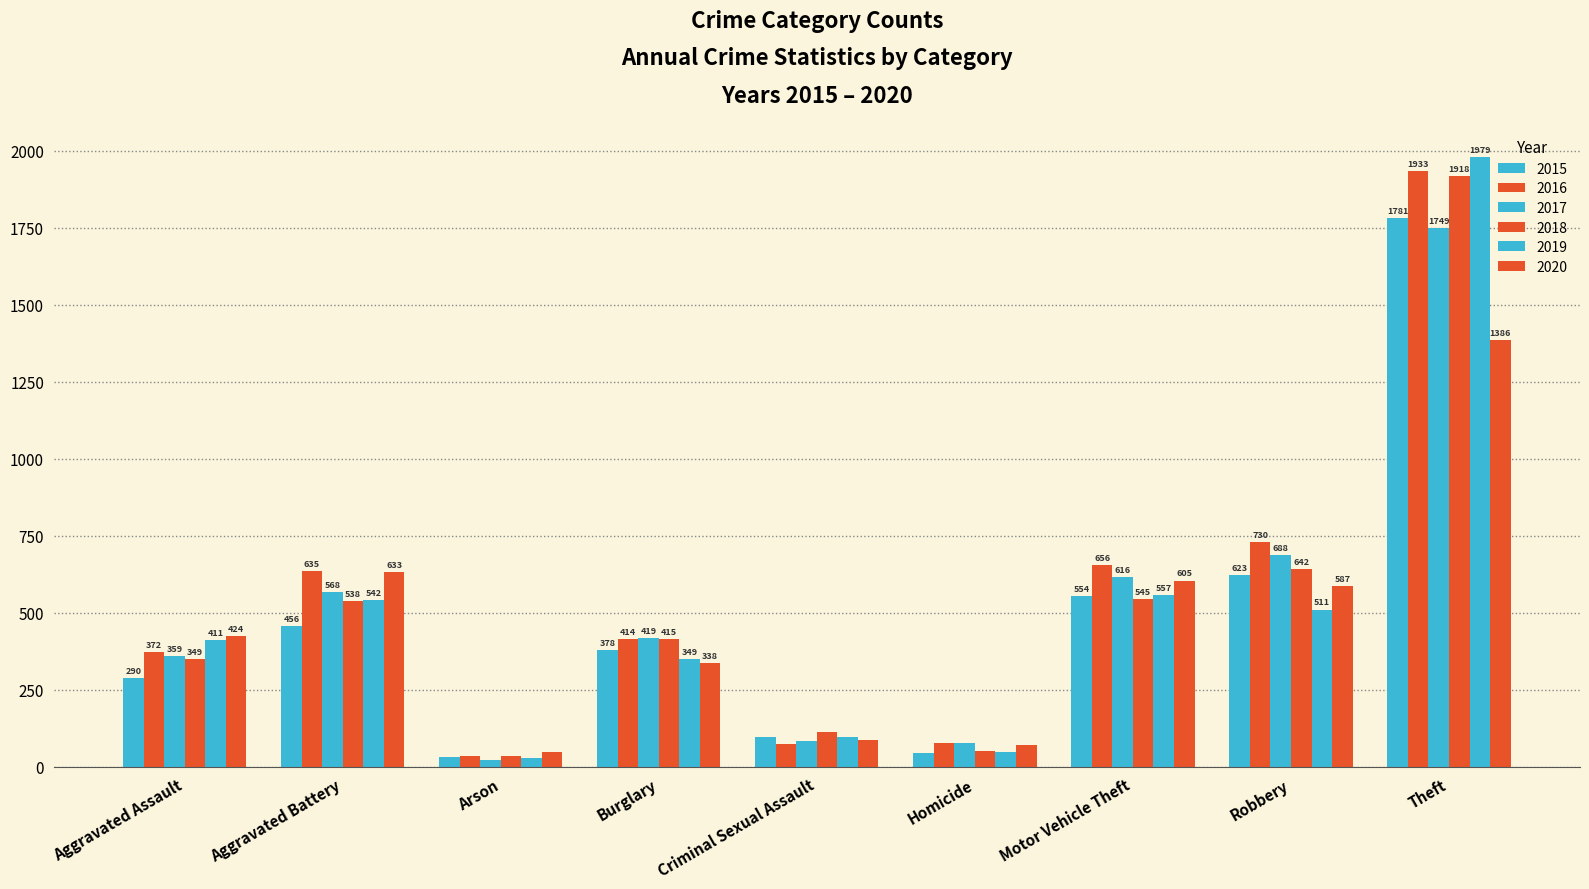

Rank the series by their maximum value, from highest to lowest.

2019, 2016, 2018, 2015, 2017, 2020